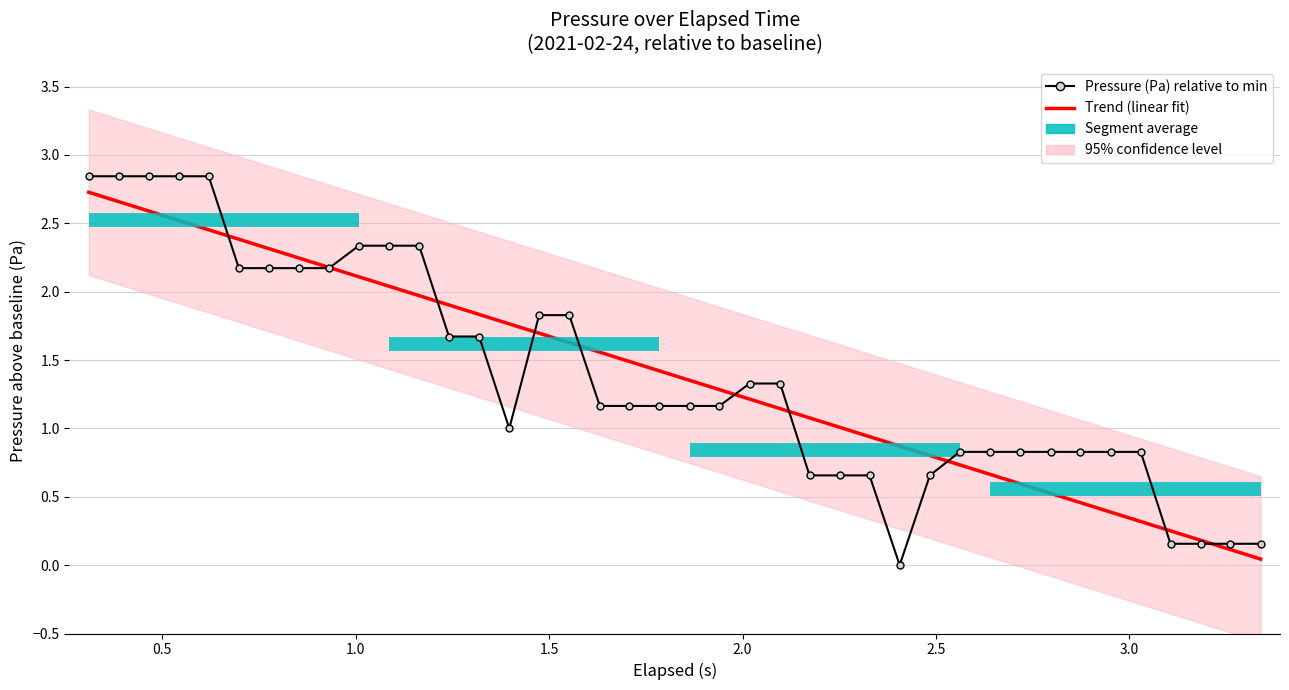

The chart shows a value of 2.3 at 1.008. True or false?

True